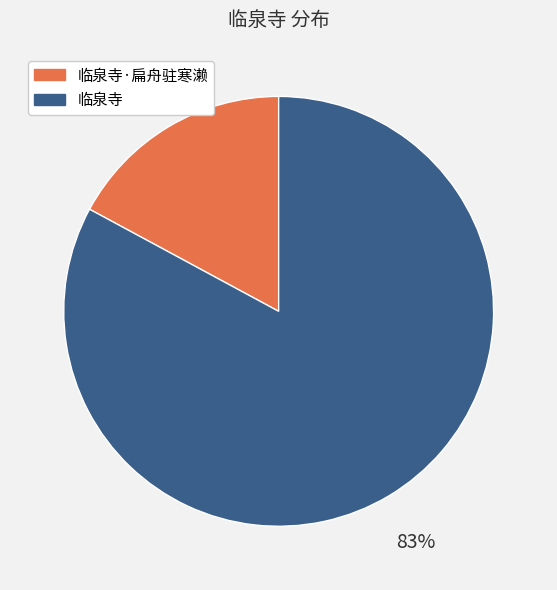

Combined, do 临泉寺 and 临泉寺·扁舟驻寒濑 account for over 50%?

Yes